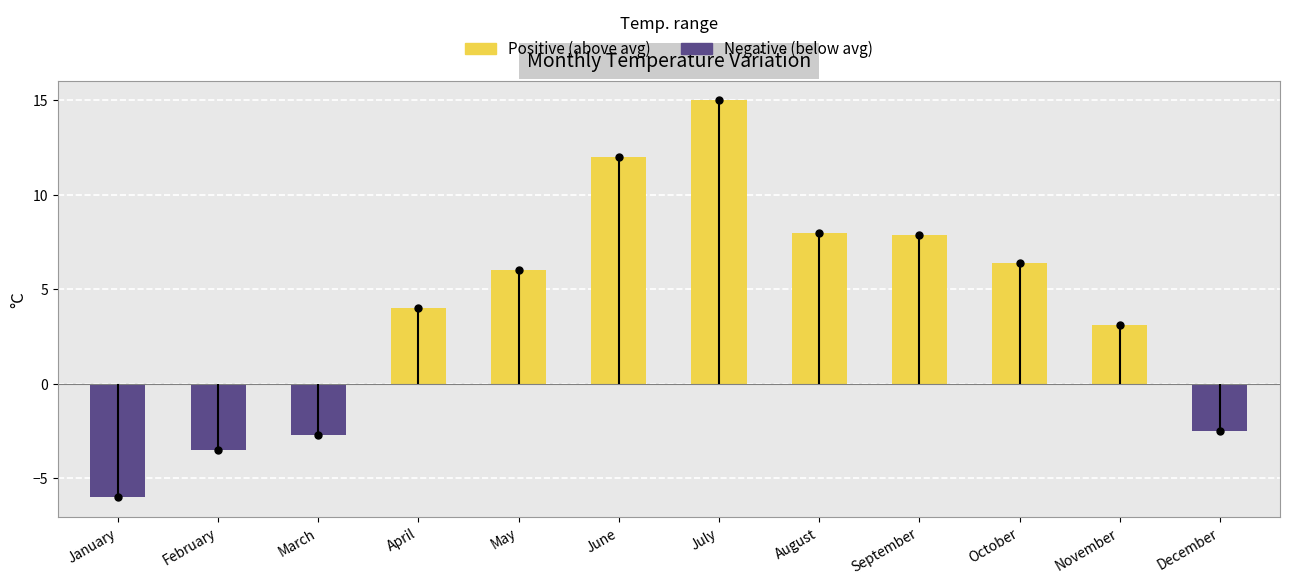

What is the value of the 6th bar from the left?

12.0